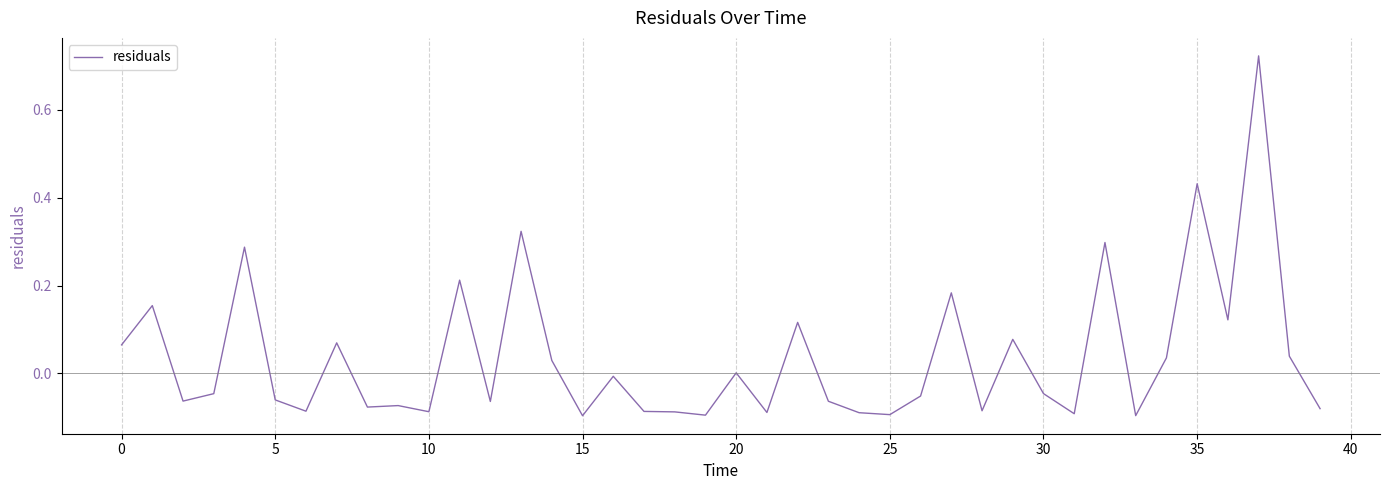

How many lines are shown in the chart?

1